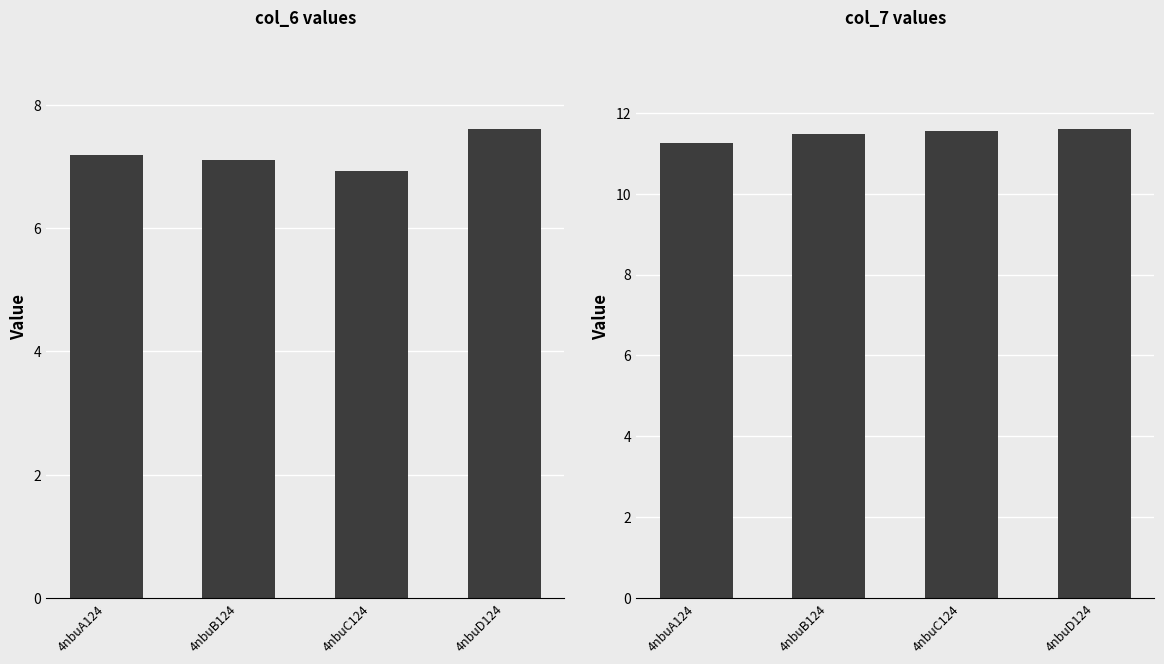

How many bars are there in total?

8